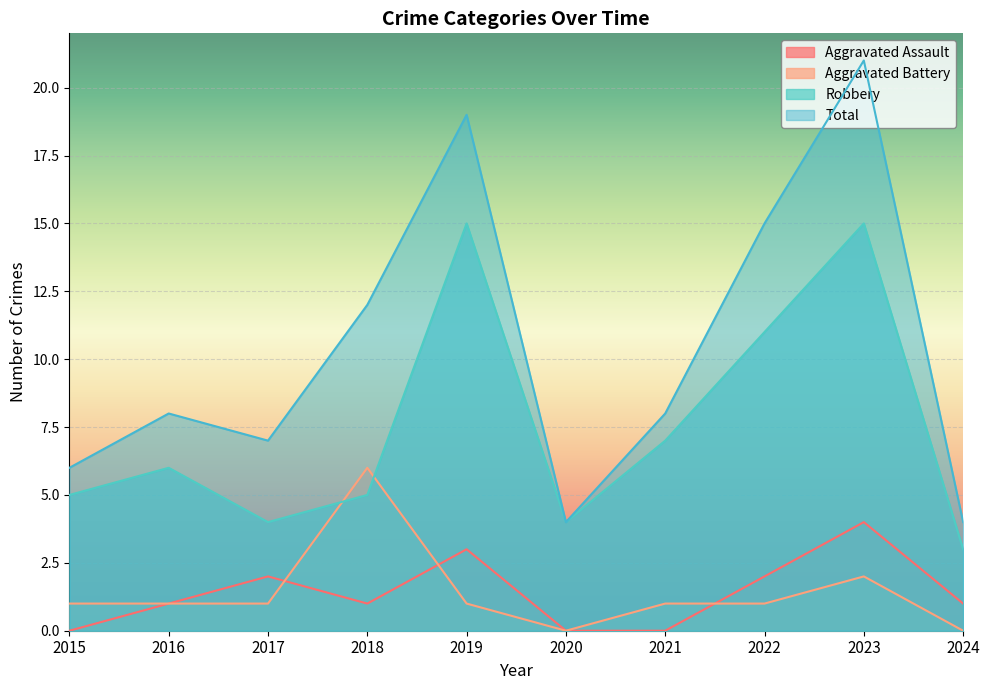

At how many categories does at least one series exceed 3?

10